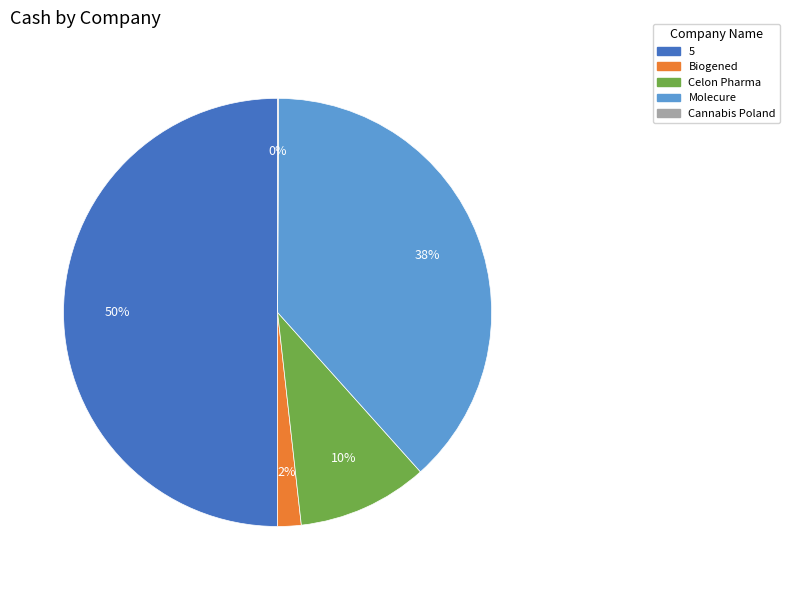

Does Celon Pharma account for over 50% of the chart?

No